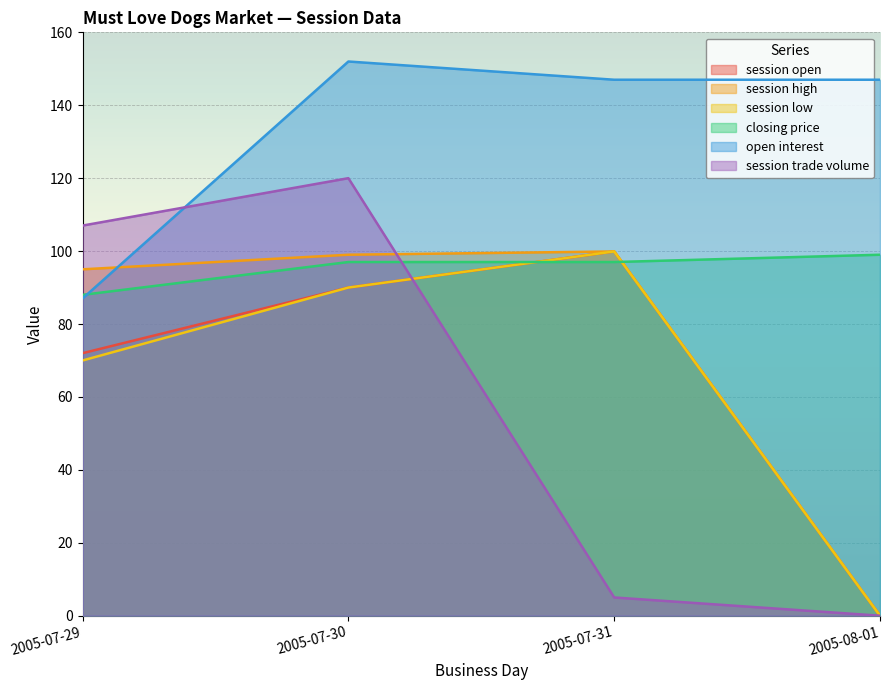

What is the difference between the maximum and second lowest values in the closing price series?

2.0